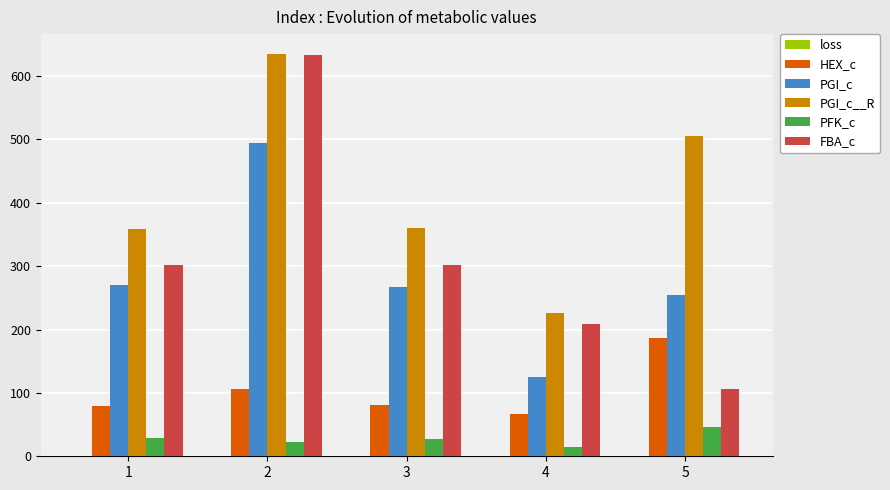

What is the average value of the FBA_c series?

310.5